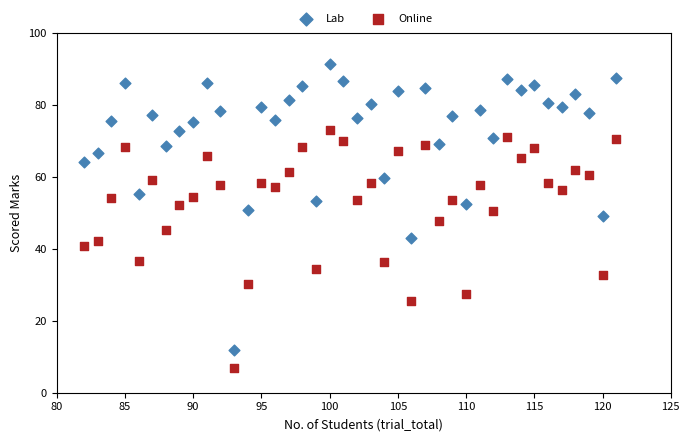

Which series has the largest Y range (max minus min)?

Lab